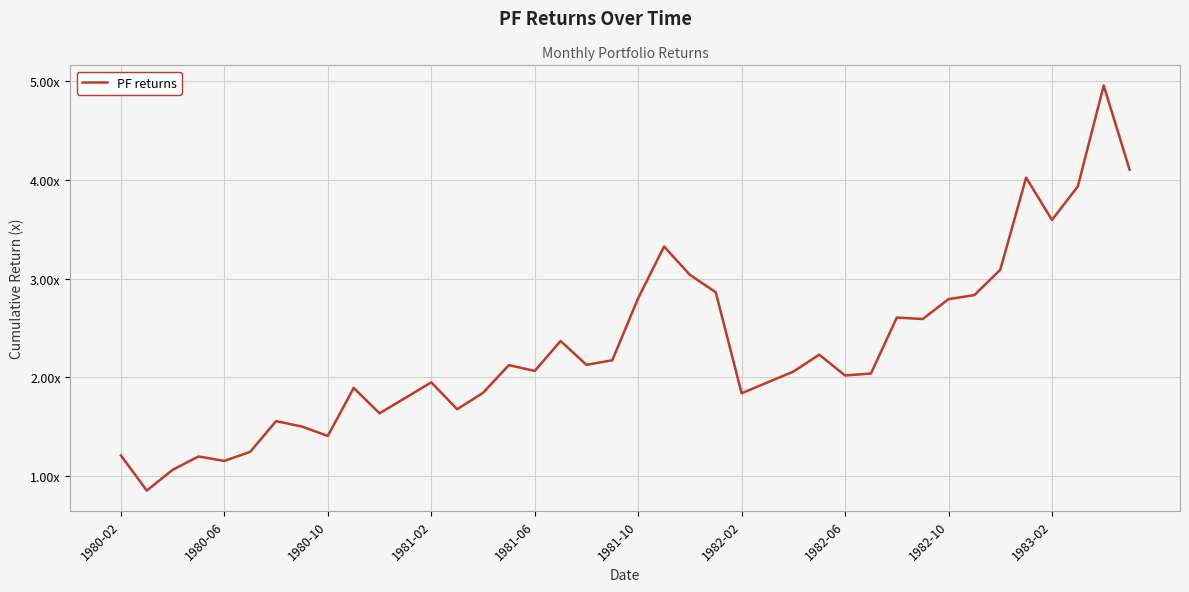

How many points are lower than both their immediate neighbors (excluding endpoints)?

11